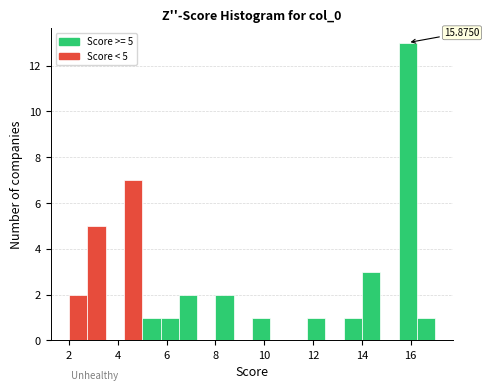

Read against the x-axis, roughly where is the centre of the tallest bar?

15.8